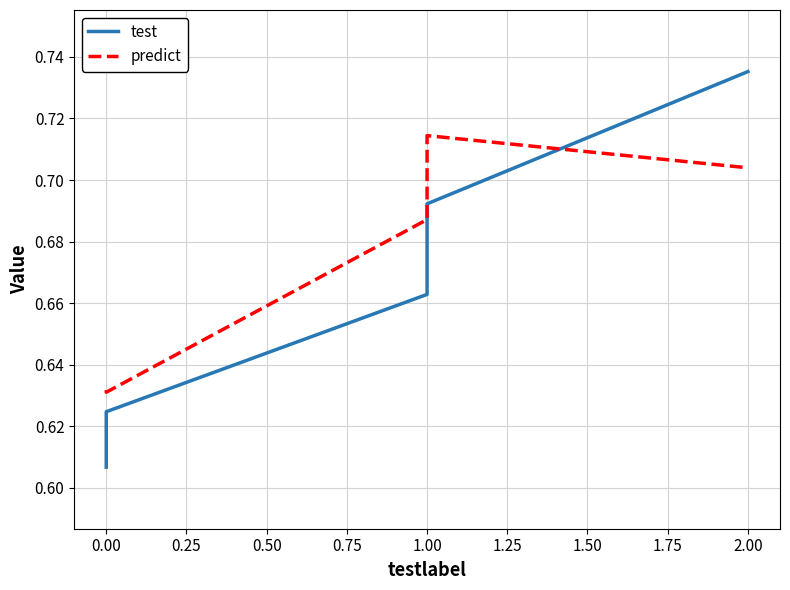

Which series has the largest total across all categories?

predict